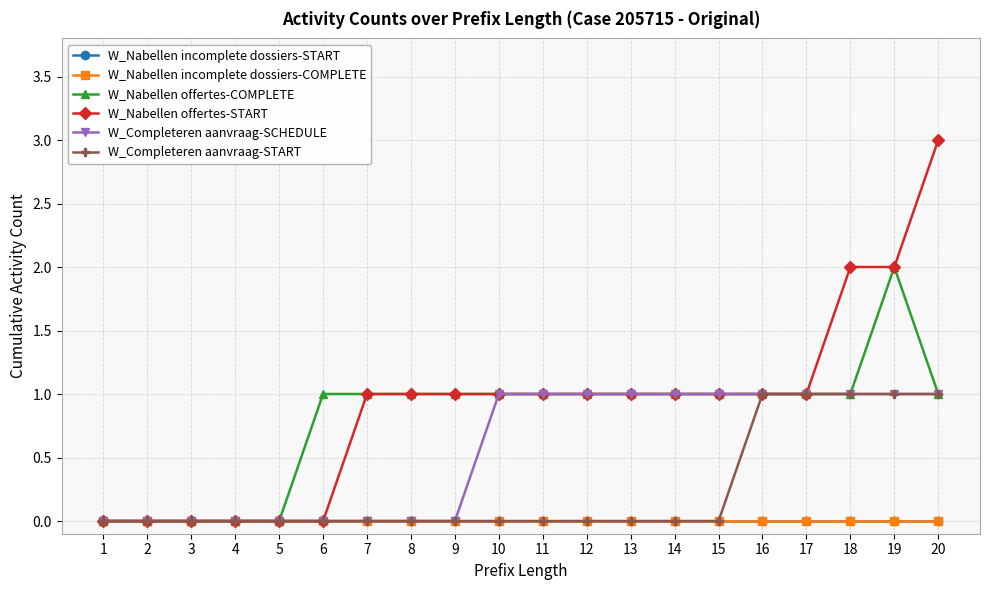

Rank the series by their maximum value, from highest to lowest.

W_Nabellen offertes-START, W_Nabellen offertes-COMPLETE, W_Completeren aanvraag-SCHEDULE, W_Completeren aanvraag-START, W_Nabellen incomplete dossiers-START, W_Nabellen incomplete dossiers-COMPLETE